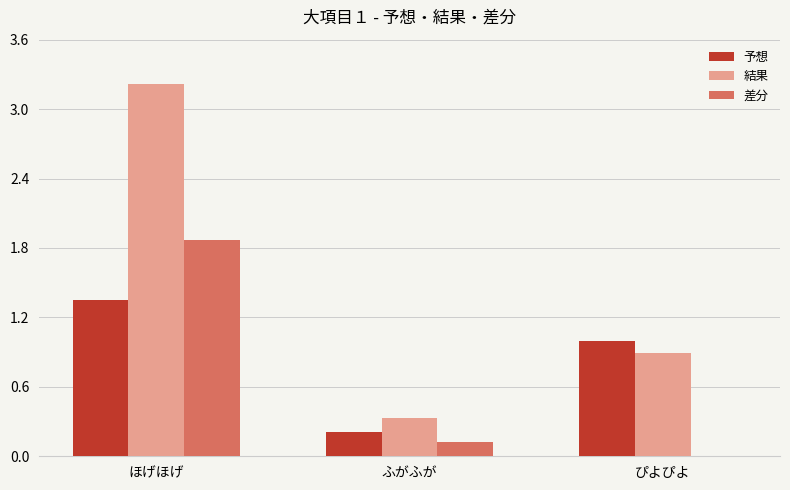

At which category is the sum across all series the highest?

ほげほげ